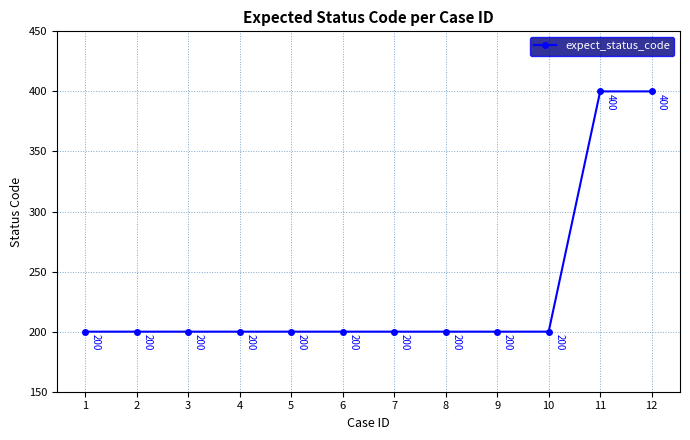

The chart shows a value of 84 at 8. True or false?

False